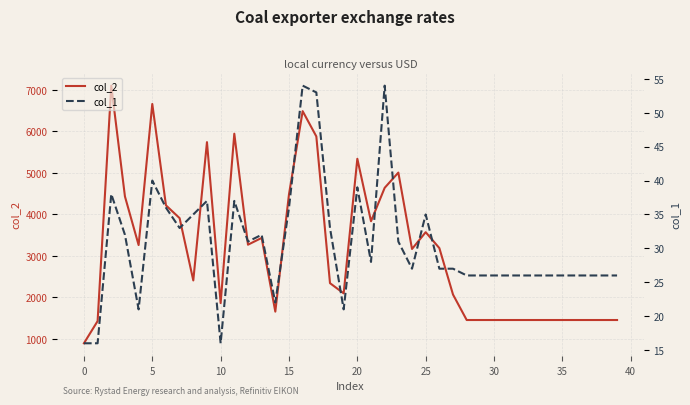

What is the lowest value of the col_2 series?

896